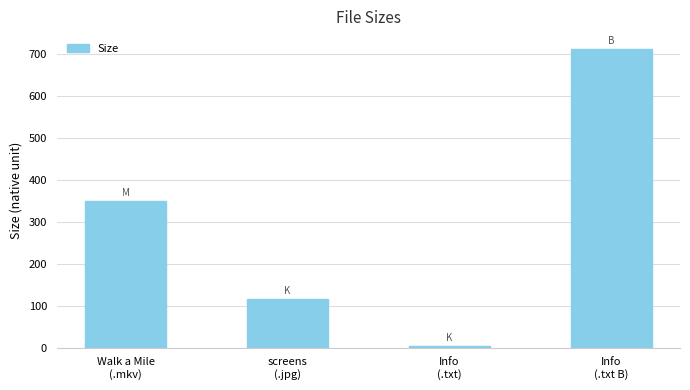

Is it true that the value at Info
(.txt B) is 470.4?

False